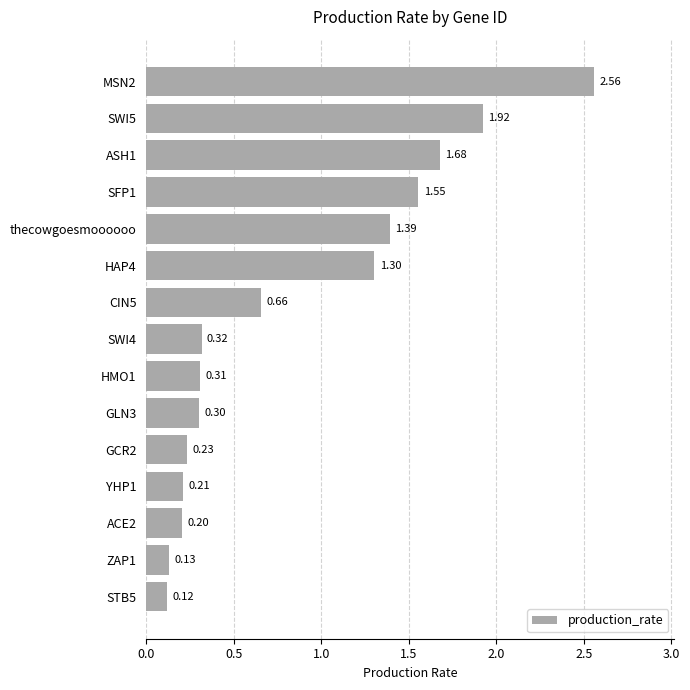

What is the average value?

0.9